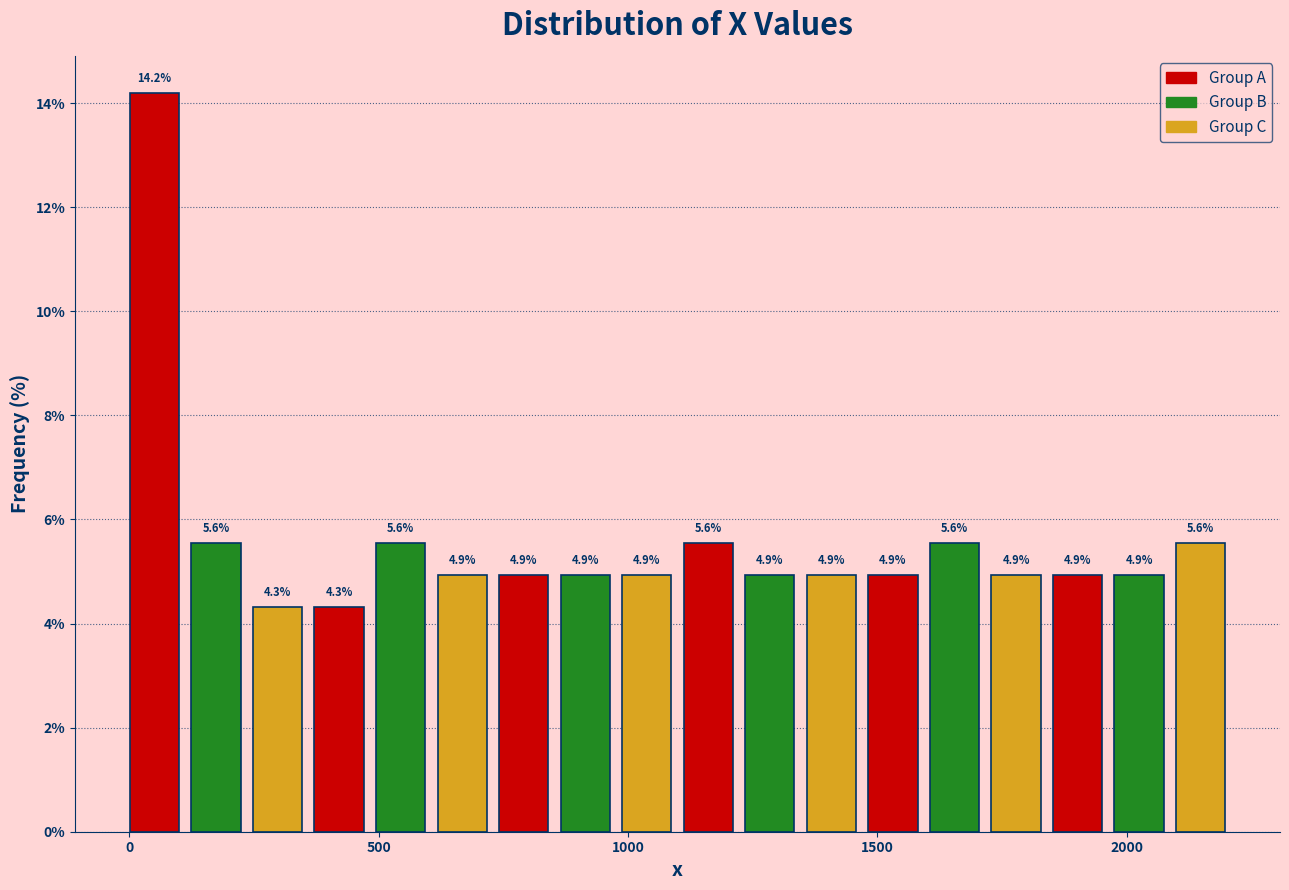

Read against the x-axis, roughly where is the centre of the tallest bar?

50